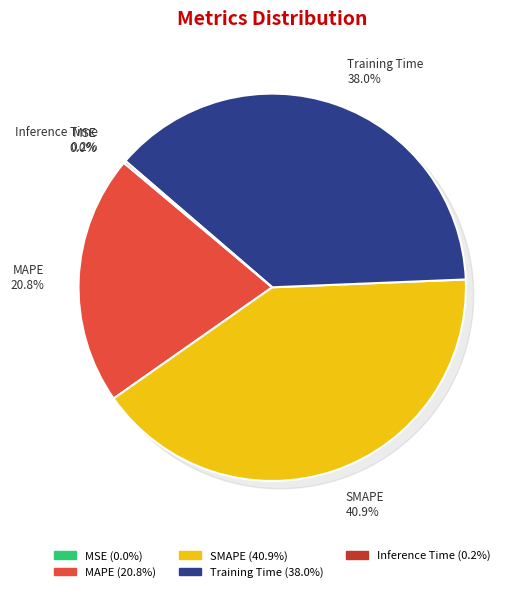

To the nearest percent, what is the average slice percentage?

20%